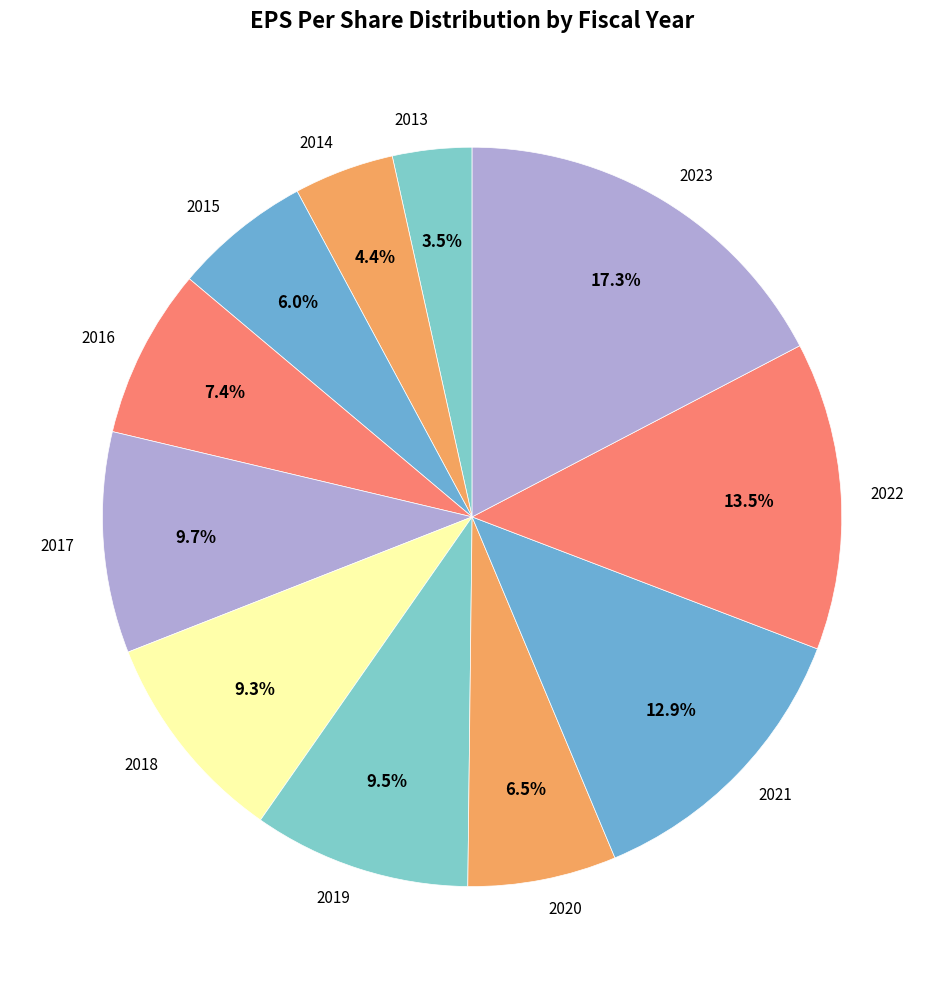

How many segments does this pie chart have?

11